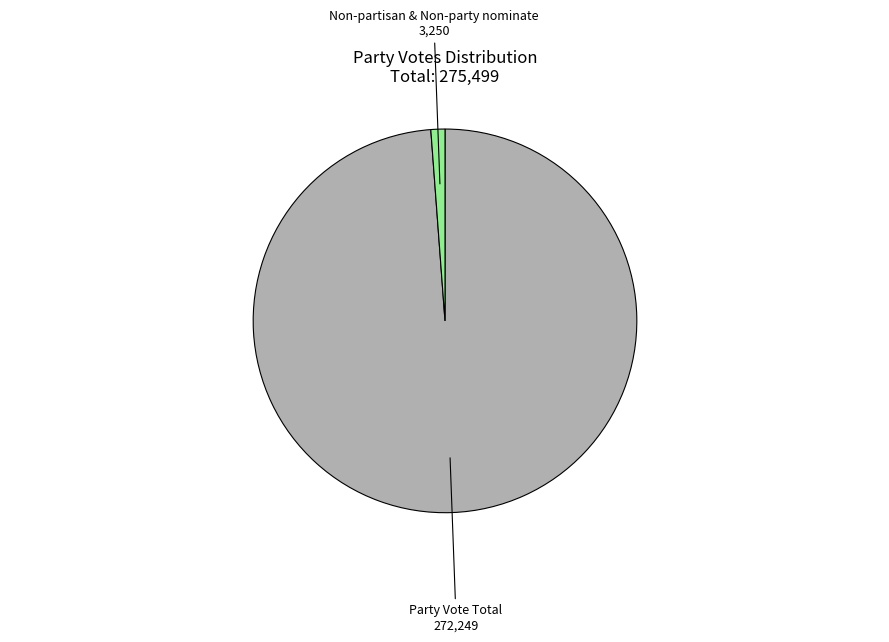

Do Non-partisan & Non-party nominate and Party Vote Total together represent more than half of the pie?

Yes